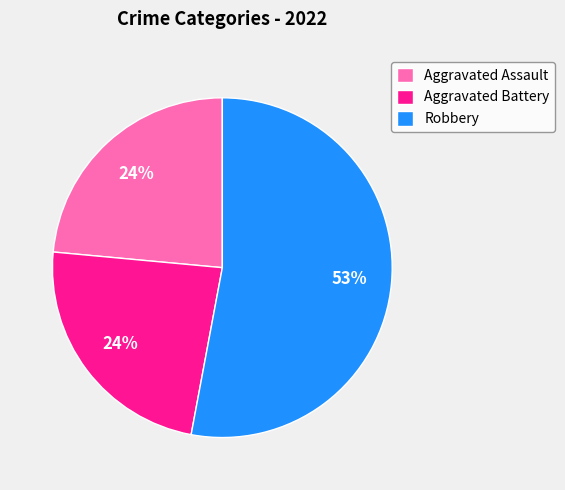

What is the majority slice?

Robbery